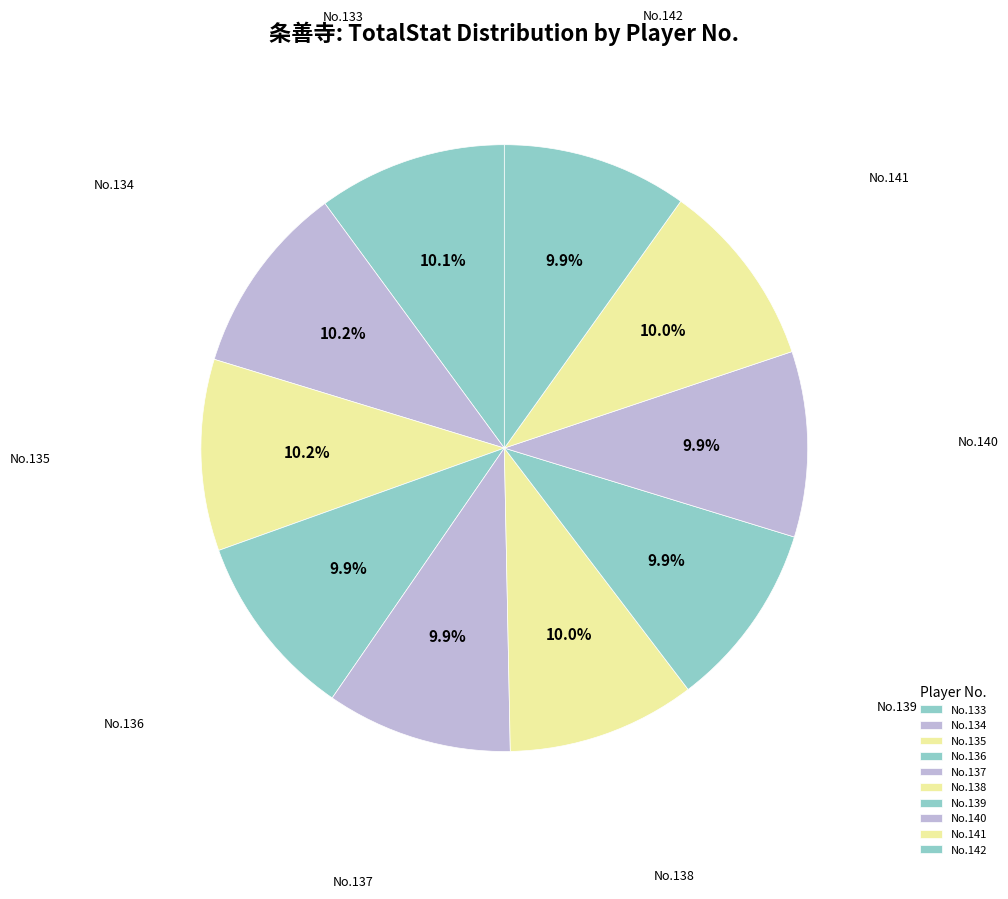

How many segments does this pie chart have?

10